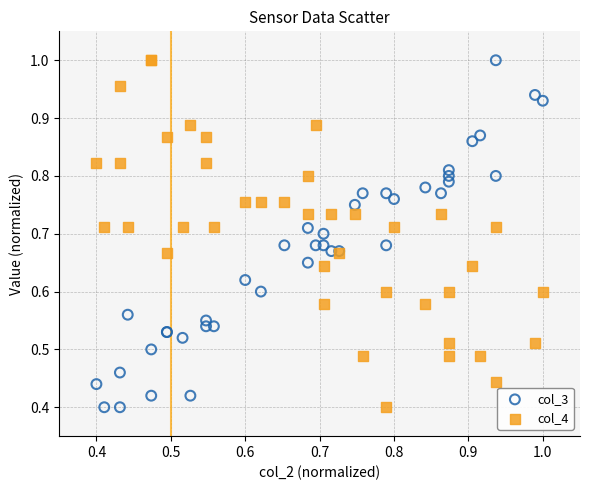

What are all the series names shown in the legend?

col_3, col_4